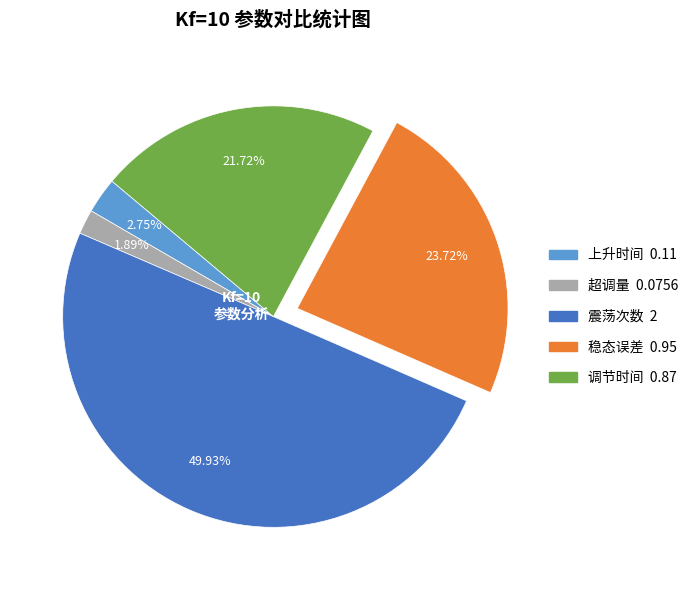

What percentage is the 超调量 slice, to the nearest percent?

2%